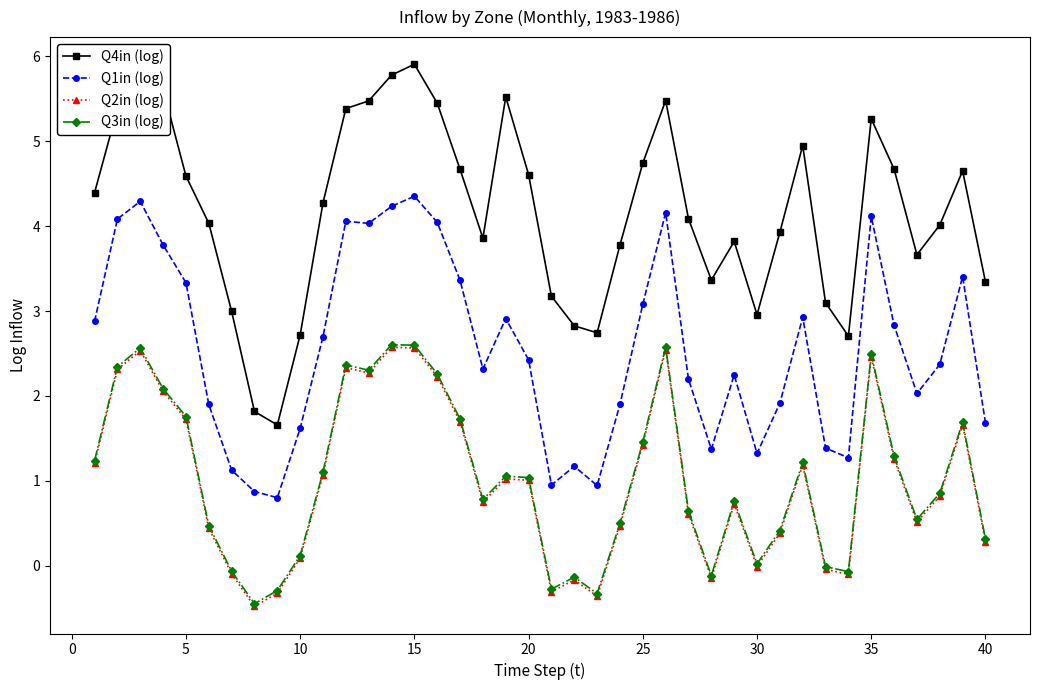

True or false: Q2in (log) and Q1in (log) intersect in this chart.

False